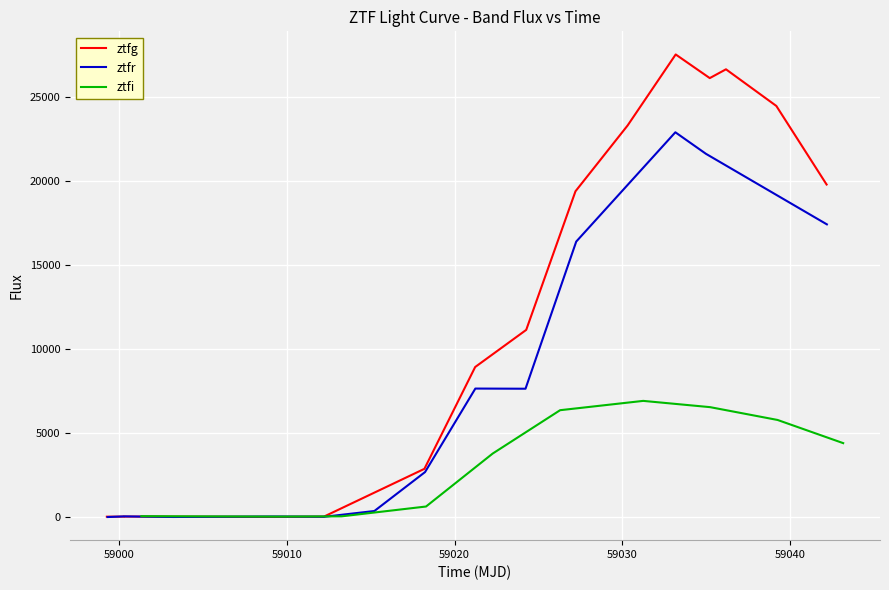

What is the value of the ztfi point at the 3rd from the left?

18.8